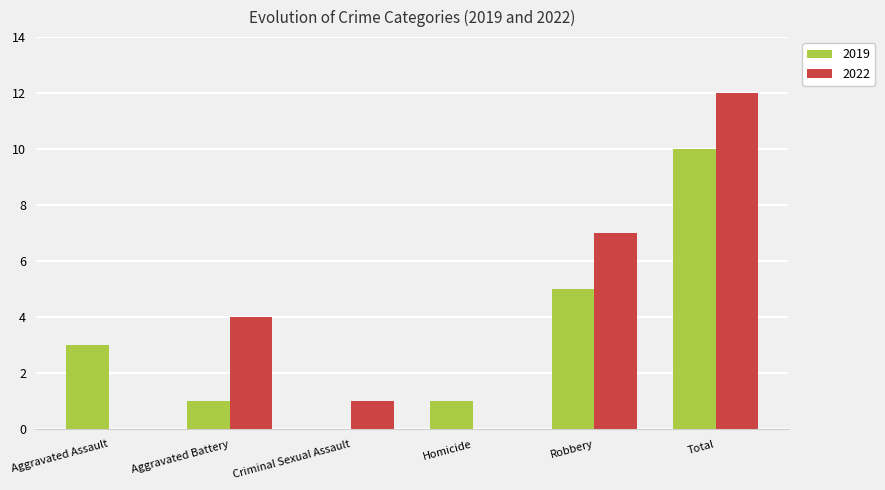

Reading right to left, extract all data points from this chart.

2019: Total=10	Robbery=5	Homicide=1	Criminal Sexual Assault=0	Aggravated Battery=1	Aggravated Assault=3
2022: Total=12	Robbery=7	Homicide=0	Criminal Sexual Assault=1	Aggravated Battery=4	Aggravated Assault=0